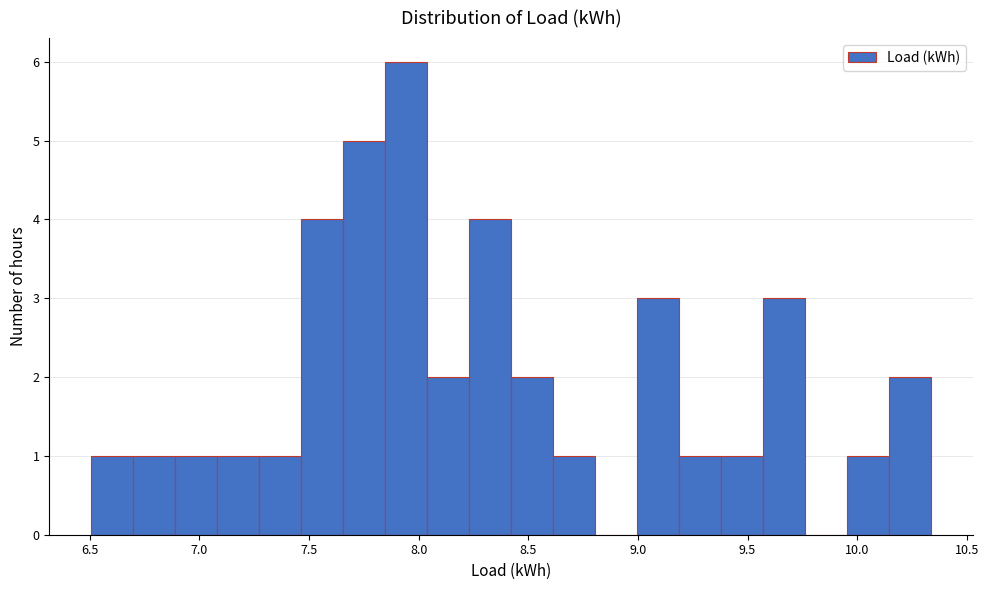

Around what value on the x-axis is the tallest bar? Give the approximate position of its centre, as read against the axis.

7.95